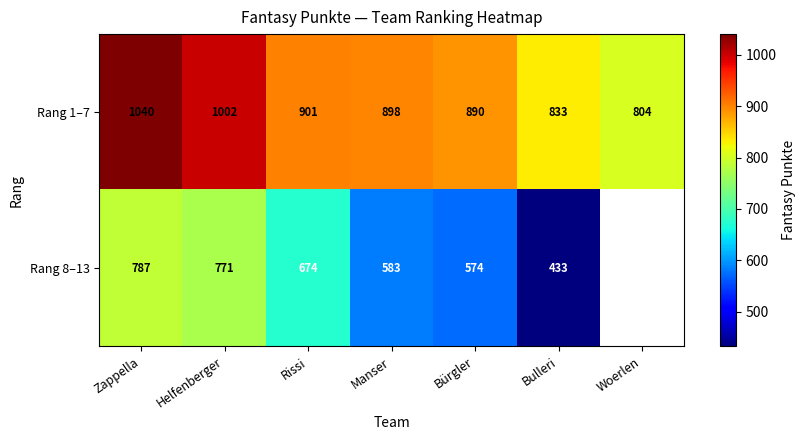

The Rang 8–13 series shows 453.9 at Zappella. True or false?

False